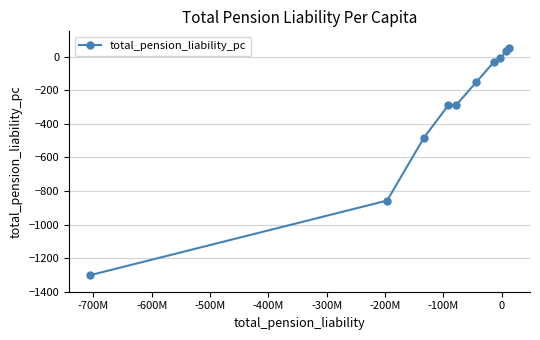

What is the value of the 4th point from the left?

-290.5